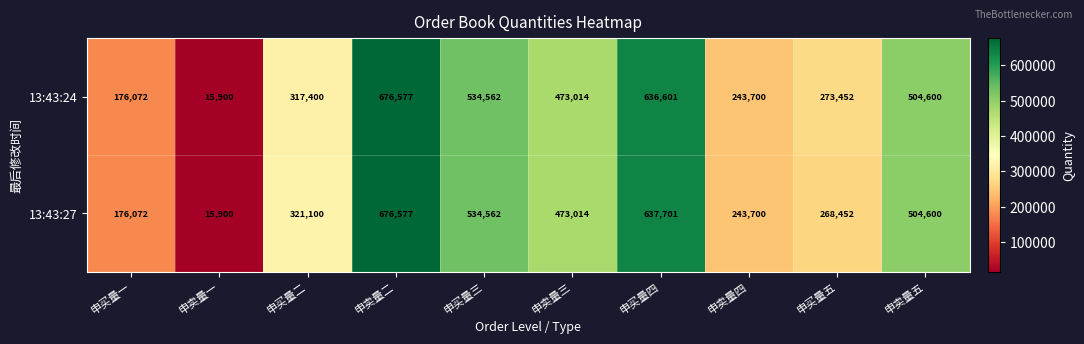

Where is 13:43:24 nearest to the value 346238?

申买量二